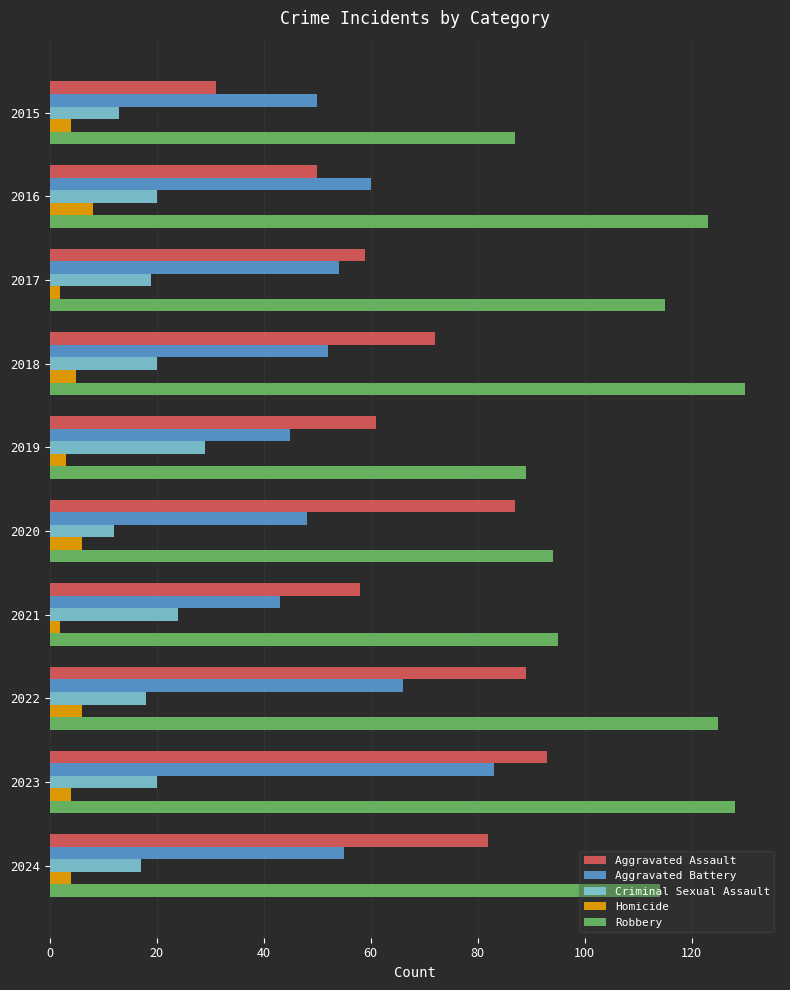

What is the maximum value shown in the chart?

130